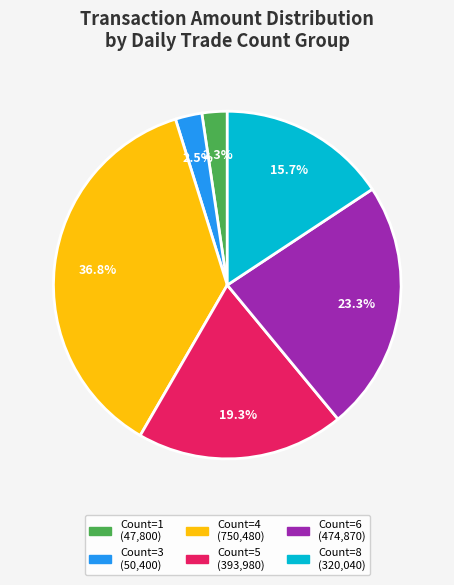

Is there a majority slice in this chart?

No